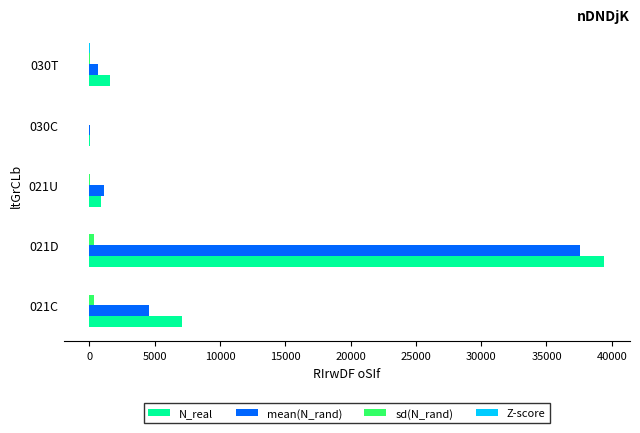

The value of N_real at 021C is 9576.3. True or false?

False